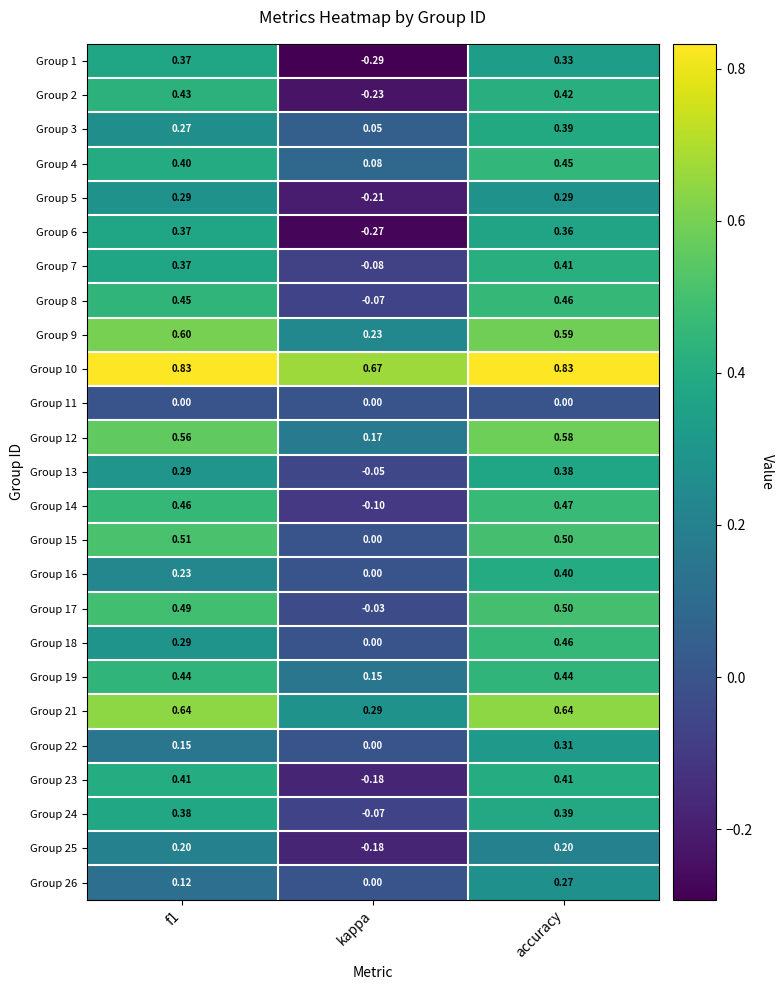

Which category has the lowest value across all series?

kappa